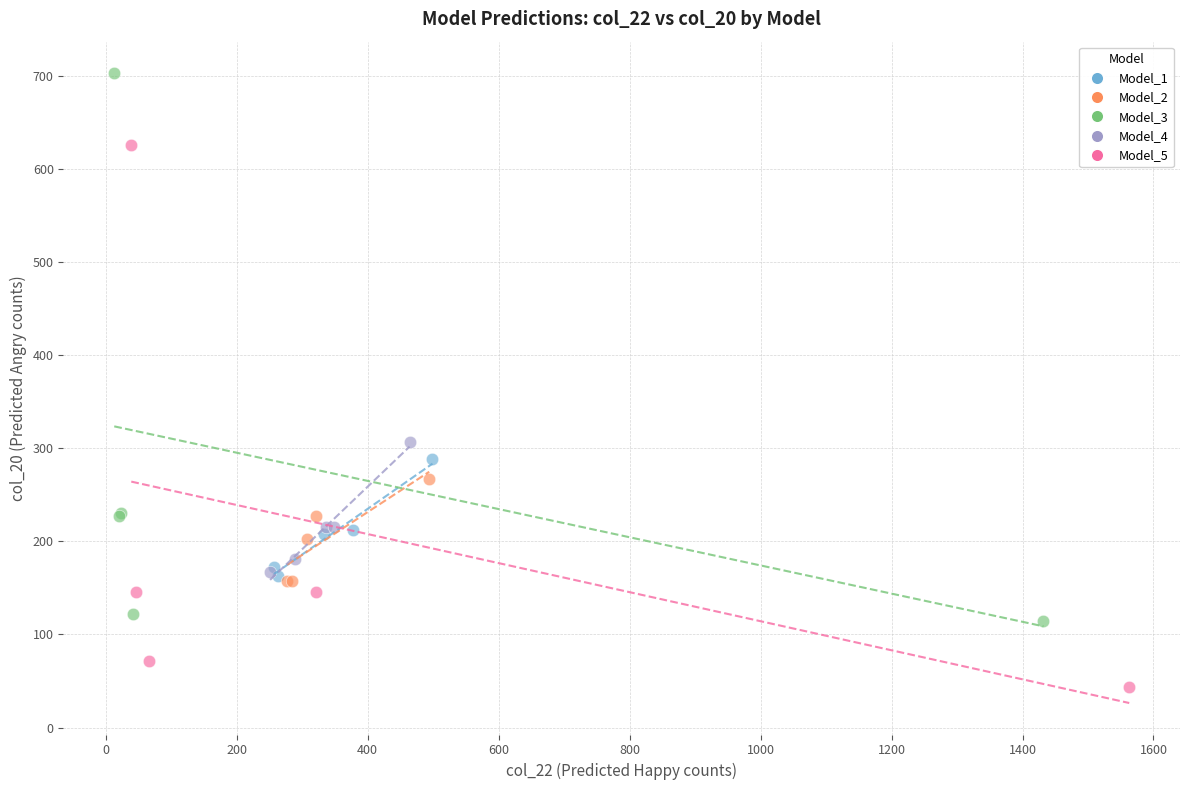

Which series contains the highest Y value?

Model_3